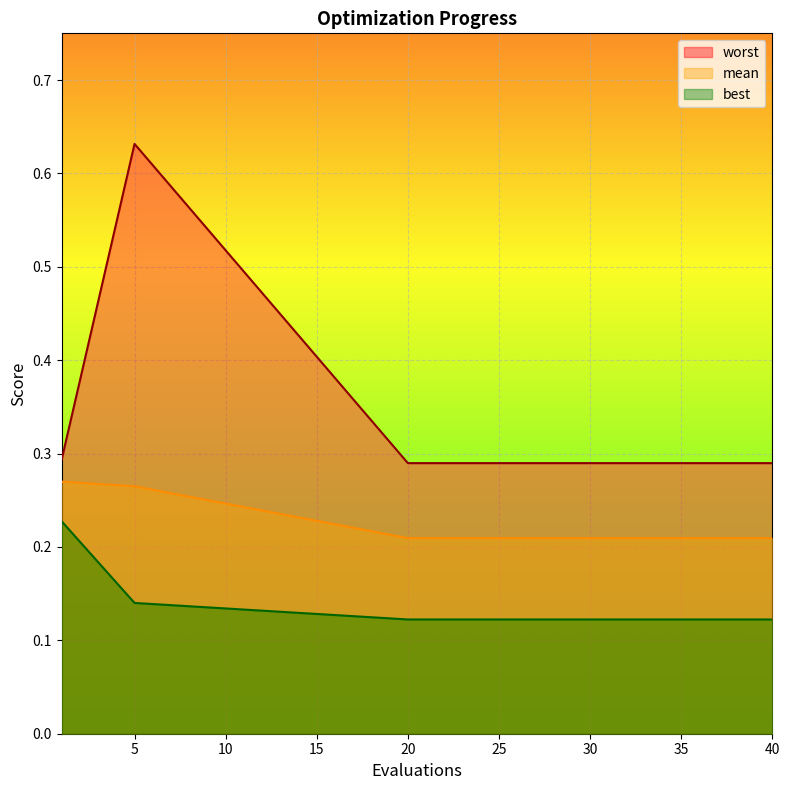

Which series has the largest range (max minus min)?

worst